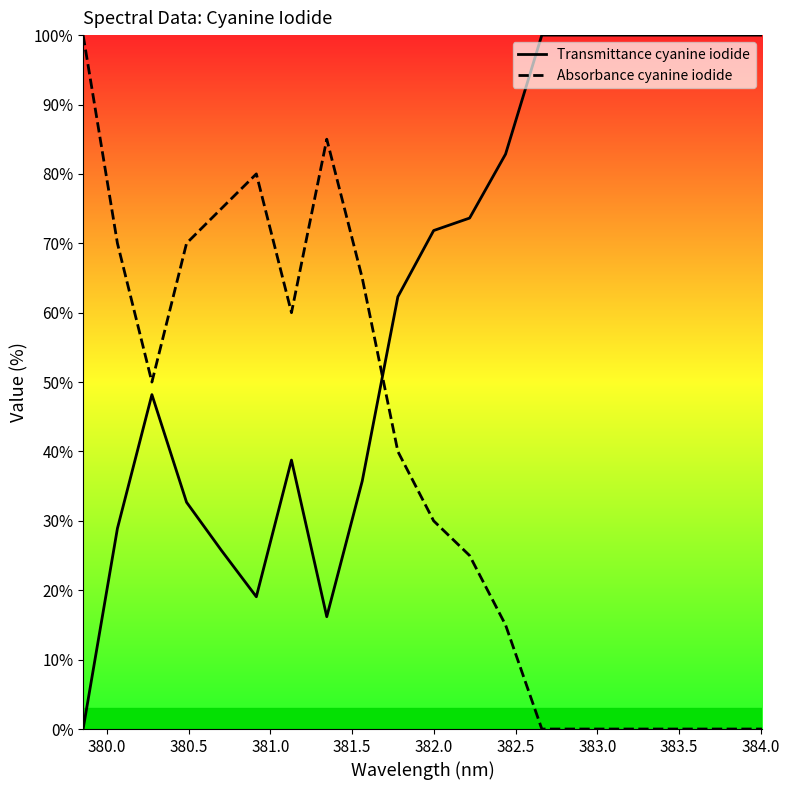

Where does the Transmittance cyanine iodide series first go above 71?

381.999